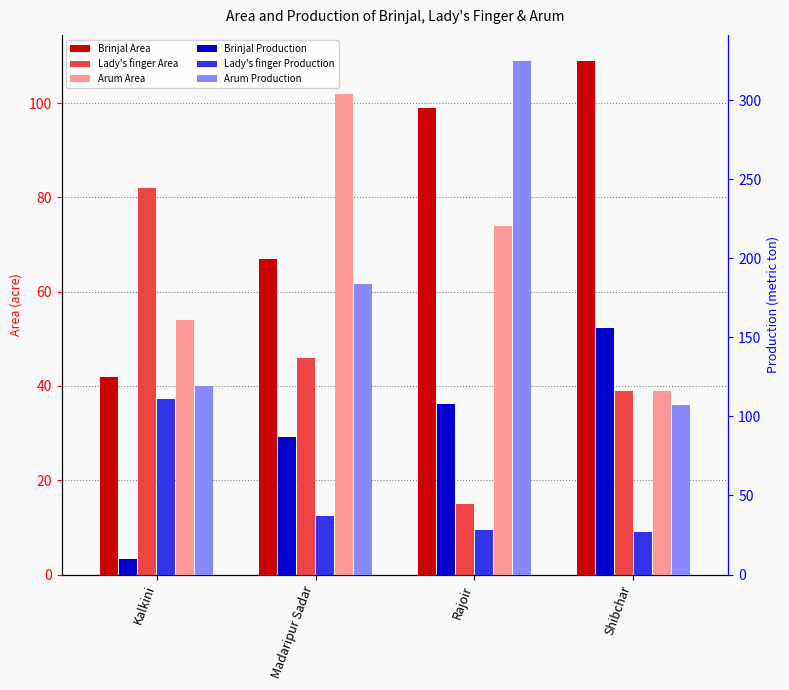

Where does the Arum Production series first go above 184?

Rajoir